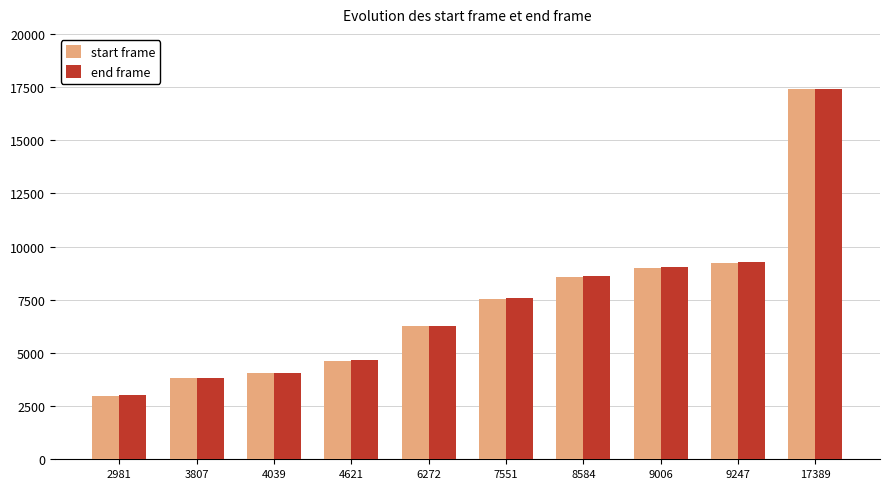

Reading right to left, extract all data points from this chart.

start frame: 17389	9247	9006	8584	7551	6272	4621	4039	3807	2981
end frame: 17410	9263	9035	8637	7575	6288	4677	4073	3832	3019